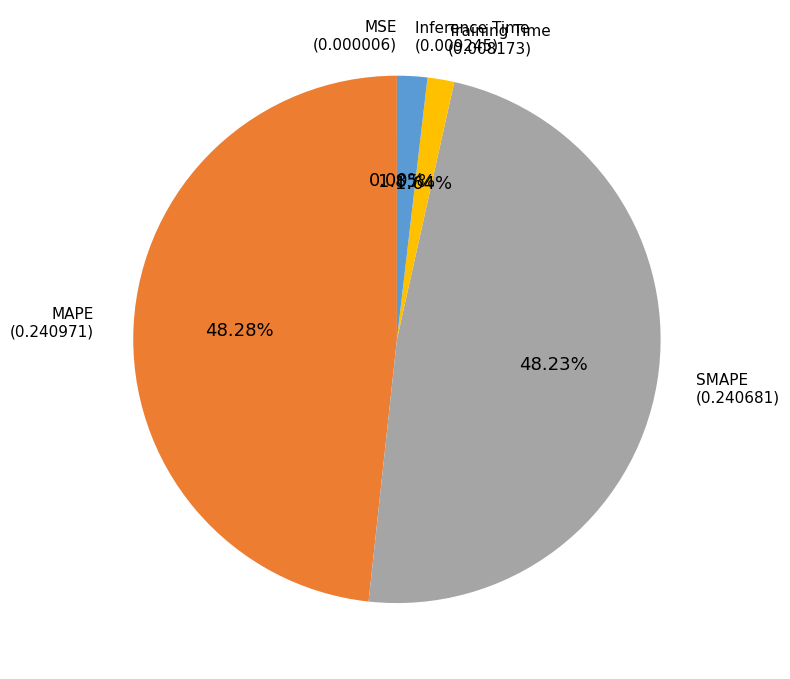

Does any single category account for the majority?

No